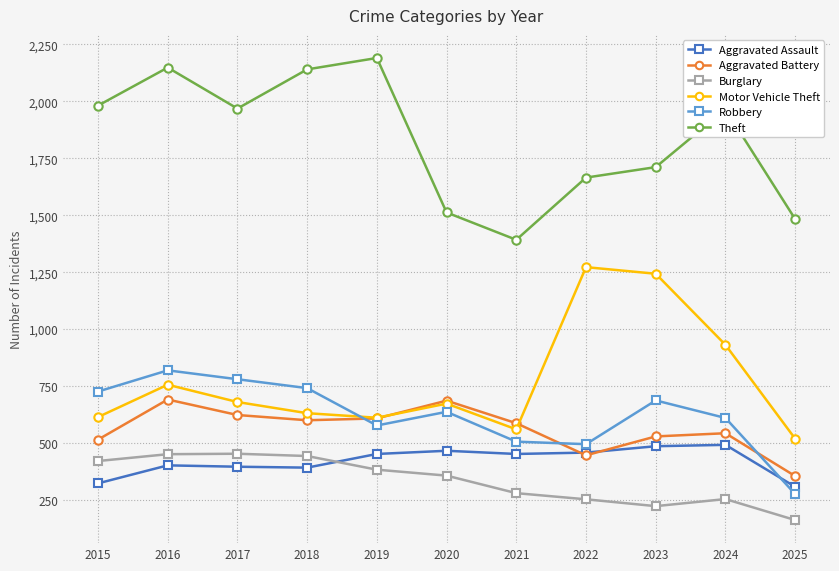

True or false: Motor Vehicle Theft has more than 2 points higher than both neighbors.

True